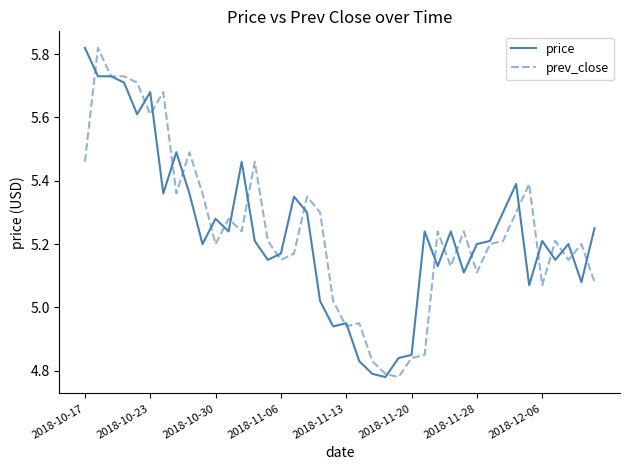

Reading left to right, transcribe all the data shown in this chart.

price: 5.8	5.7	5.7	5.7	5.6	5.7	5.4	5.5	5.4	5.2	5.3	5.2	5.5	5.2	5.2	5.2	5.3	5.3	5.0	4.9	5.0	4.8	4.8	4.8	4.8	4.8	5.2	5.1	5.2	5.1	5.2	5.2	5.3	5.4	5.1	5.2	5.2	5.2	5.1	5.2
prev_close: 5.5	5.8	5.7	5.7	5.7	5.6	5.7	5.4	5.5	5.4	5.2	5.3	5.2	5.5	5.2	5.2	5.2	5.3	5.3	5.0	4.9	5.0	4.8	4.8	4.8	4.8	4.8	5.2	5.1	5.2	5.1	5.2	5.2	5.3	5.4	5.1	5.2	5.2	5.2	5.1